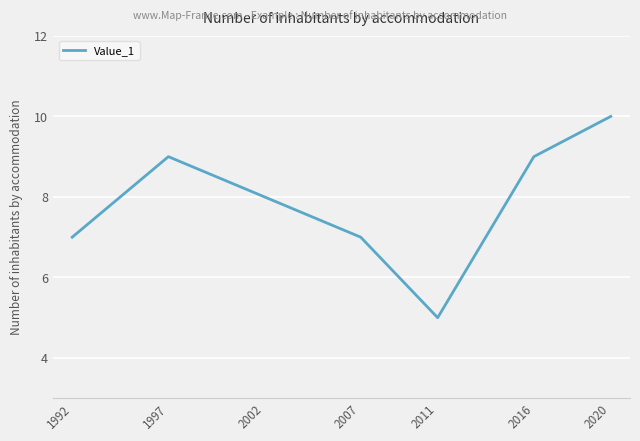

How many lines are shown in the chart?

1